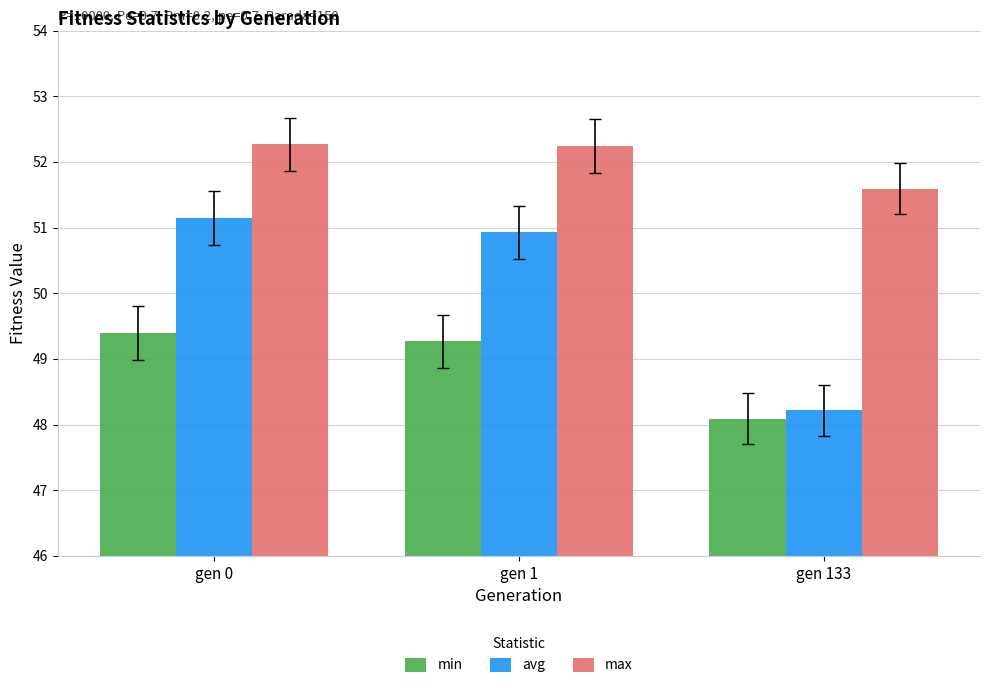

What is the approximate value of max at gen 1?

52.2